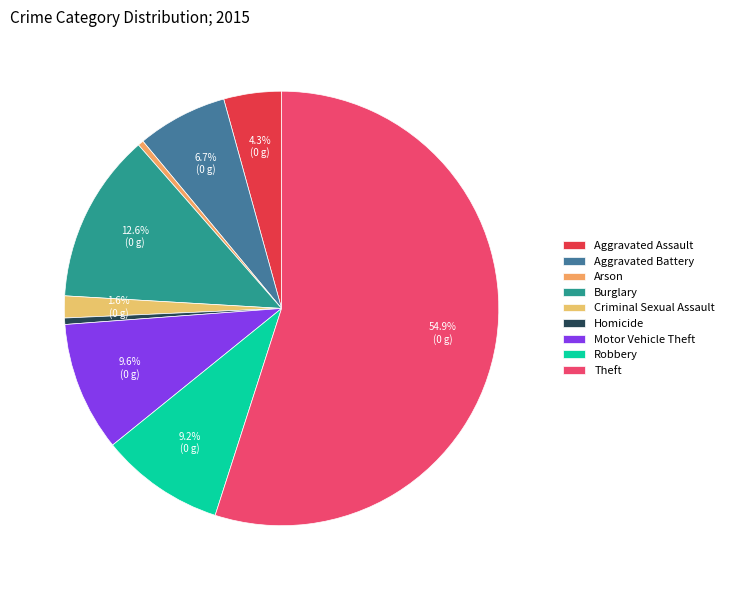

True or false: Aggravated Battery accounts for 19% of the total.

False